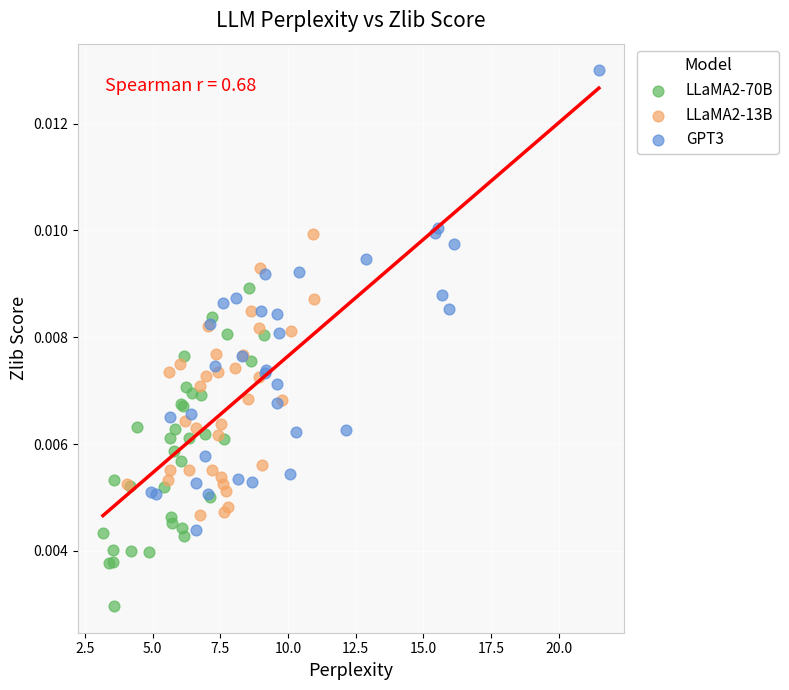

Which series has the widest spread of Y values?

GPT3